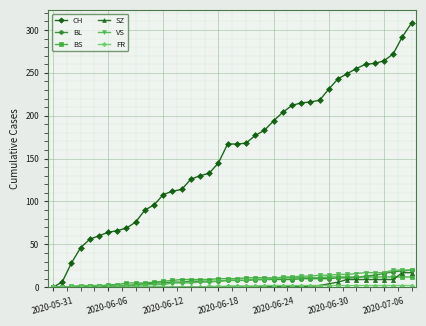

Which series has the largest range (max minus min)?

CH